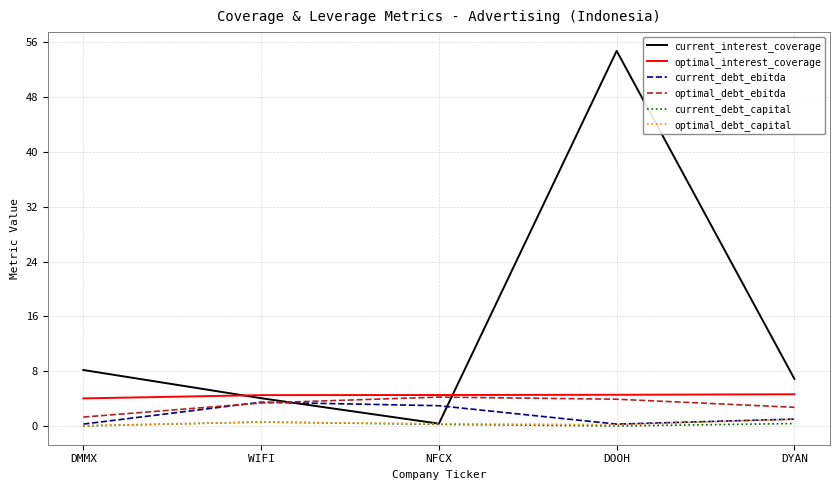

How many interior local valleys does the current_interest_coverage series have?

1